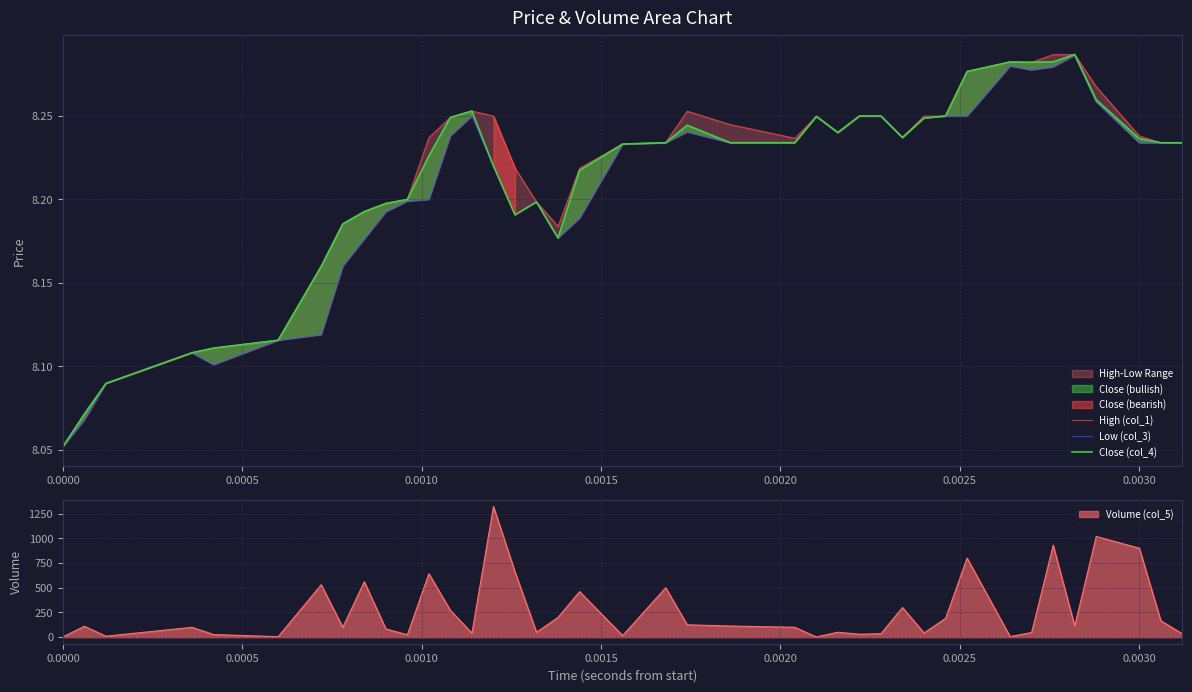

Reading left to right, extract all data points from this chart.

High (col_1): 8.1	8.1	8.1	8.1	8.1	8.1	8.2	8.2	8.2	8.2	8.2	8.2	8.2	8.3	8.2	8.2	8.2	8.2	8.2	8.2	8.2	8.3	8.2	8.2	8.2	8.2	8.2	8.2	8.2	8.2	8.2	8.3	8.3	8.3	8.3	8.3	8.3	8.2	8.2	8.2
Low (col_3): 8.1	8.1	8.1	8.1	8.1	8.1	8.1	8.2	8.2	8.2	8.2	8.2	8.2	8.2	8.2	8.2	8.2	8.2	8.2	8.2	8.2	8.2	8.2	8.2	8.2	8.2	8.2	8.2	8.2	8.2	8.2	8.2	8.3	8.3	8.3	8.3	8.3	8.2	8.2	8.2
Close (col_4): 8.1	8.1	8.1	8.1	8.1	8.1	8.2	8.2	8.2	8.2	8.2	8.2	8.2	8.3	8.2	8.2	8.2	8.2	8.2	8.2	8.2	8.2	8.2	8.2	8.2	8.2	8.2	8.2	8.2	8.2	8.2	8.3	8.3	8.3	8.3	8.3	8.3	8.2	8.2	8.2